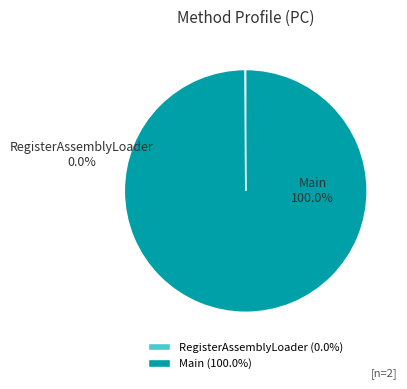

Is there a majority slice in this chart?

Yes